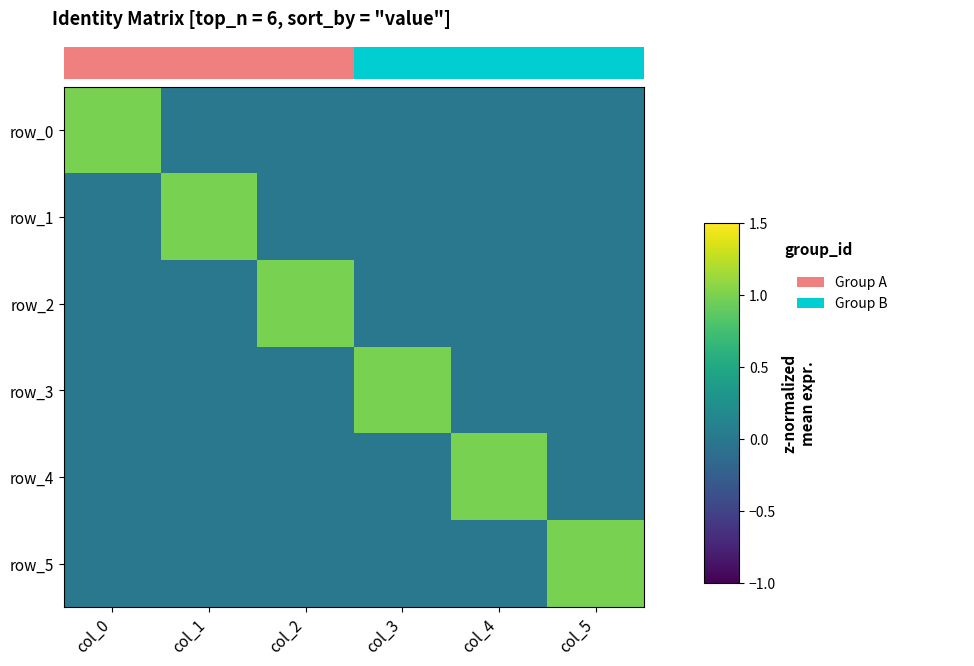

At which label does row_2 reach its peak?

col_2